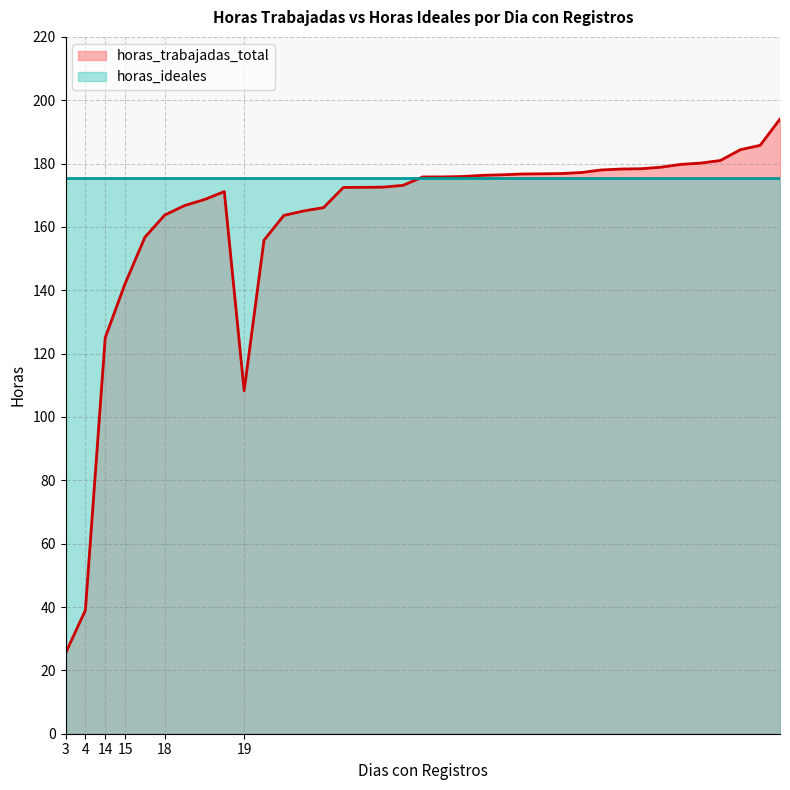

Is the value of horas_trabajadas_total at 3 greater than the value of horas_ideales at 19?

No